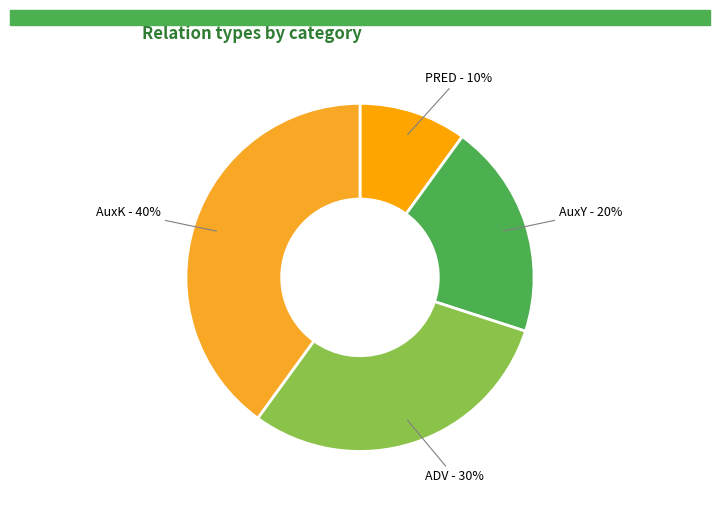

The ADV slice represents 38% of the pie. True or false?

False